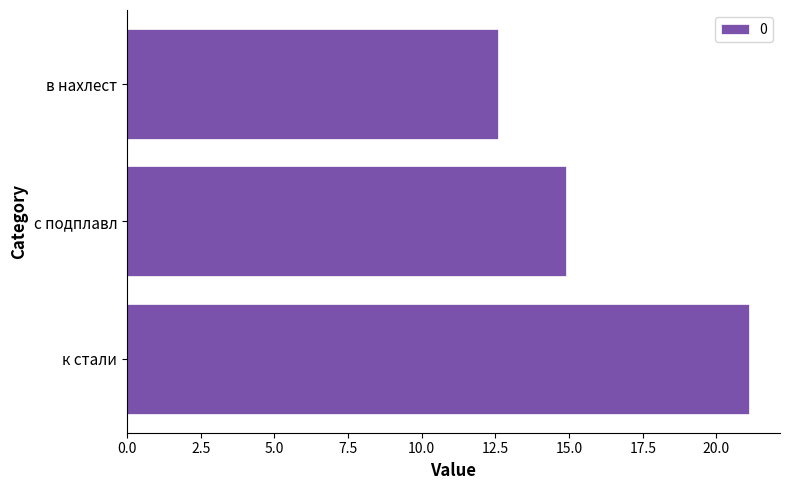

Between в нахлест and к стали, which is larger?

к стали